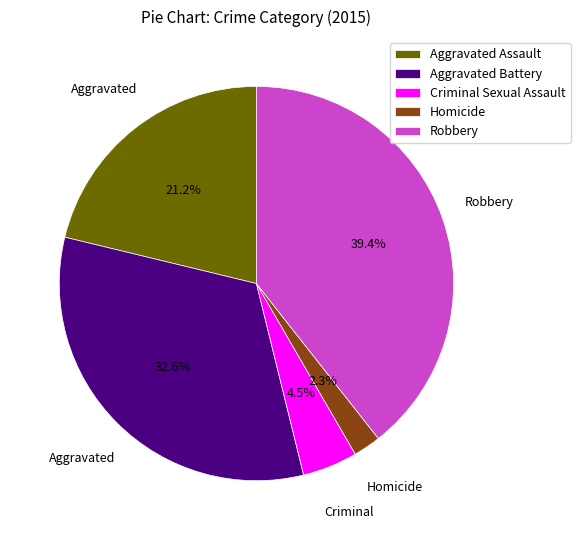

What is the ratio of the value at Aggravated Battery to the value at Aggravated Assault?

1.5